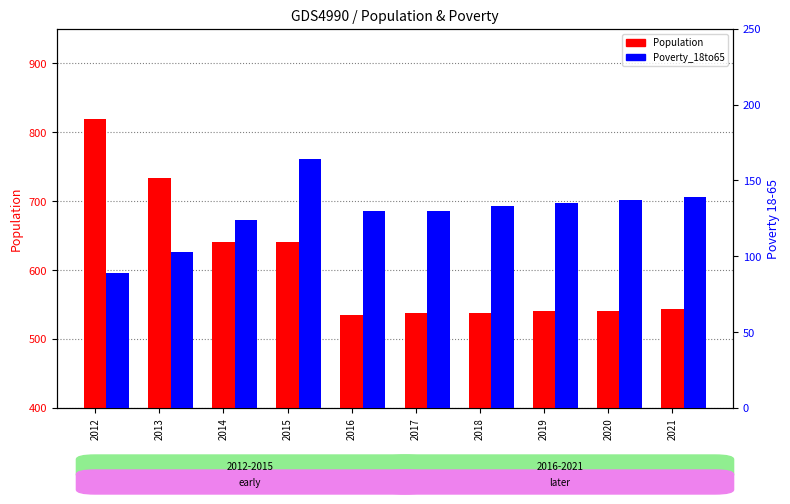

At which label is Poverty_18to65 closest to 126?

2014